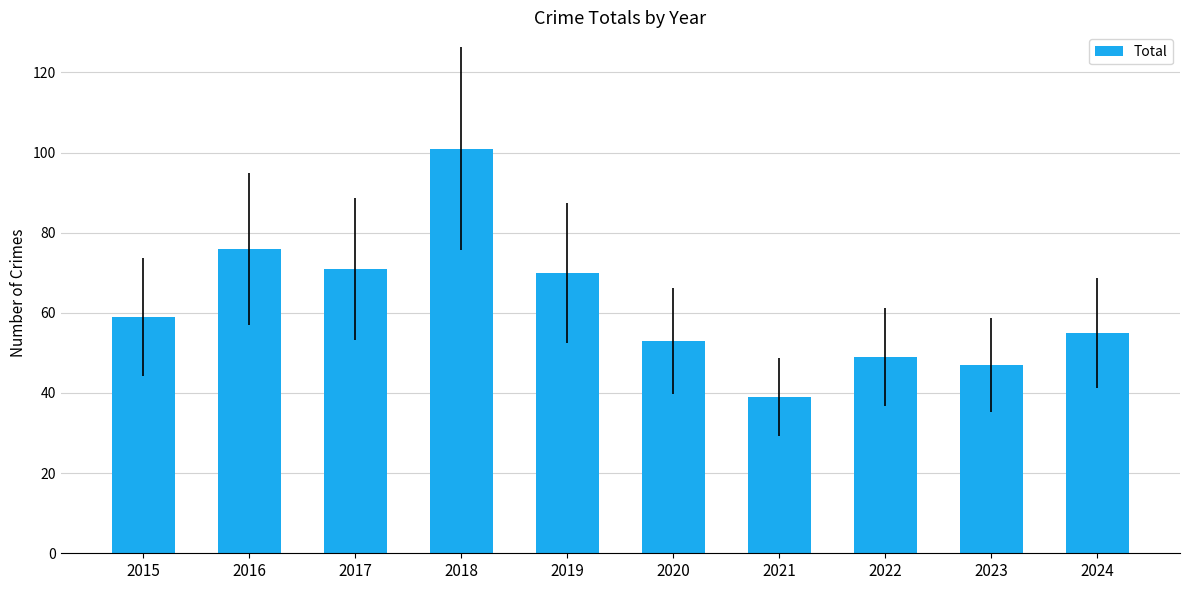

Is it true that the value at 2020 is 69?

False